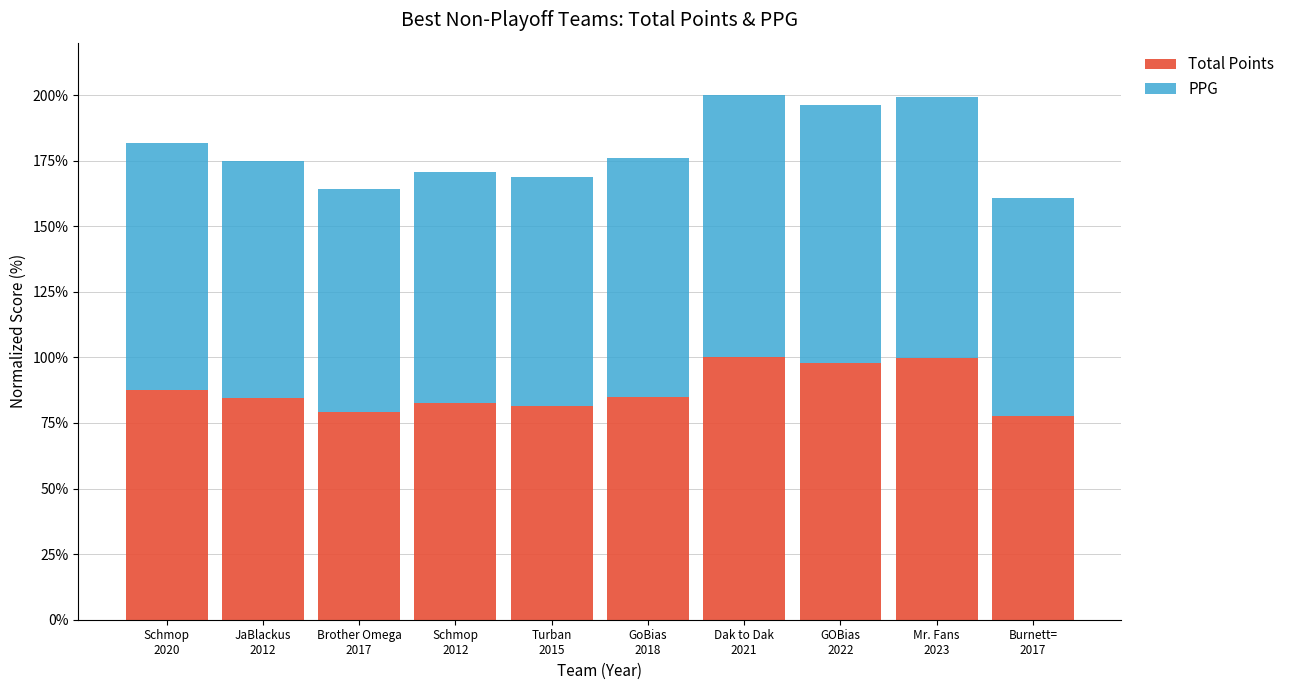

Where is Total Points nearest to the value 88?

Schmop
2020